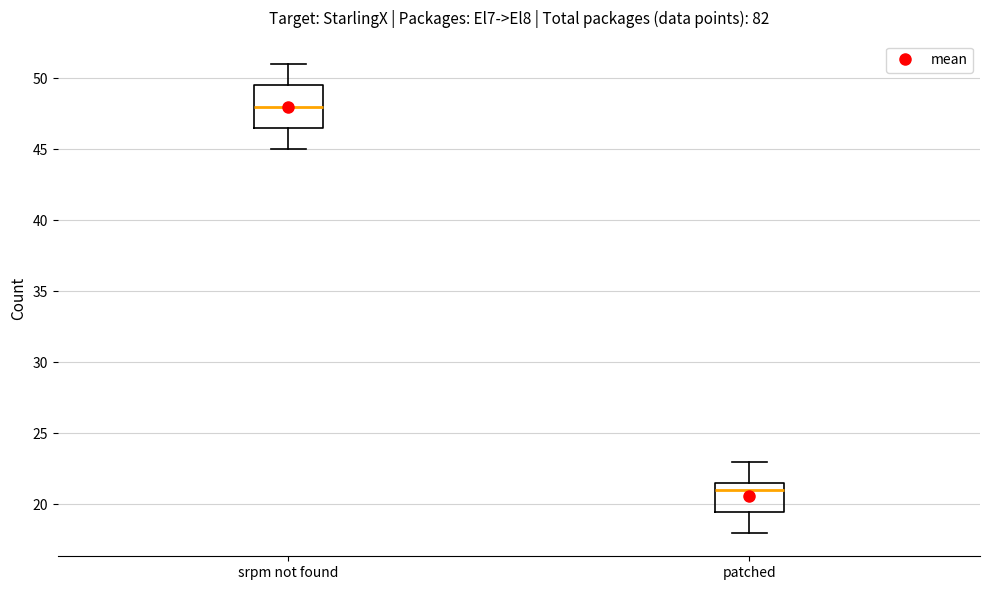

Which box is the tallest, from its lower edge to its upper edge?

srpm not found